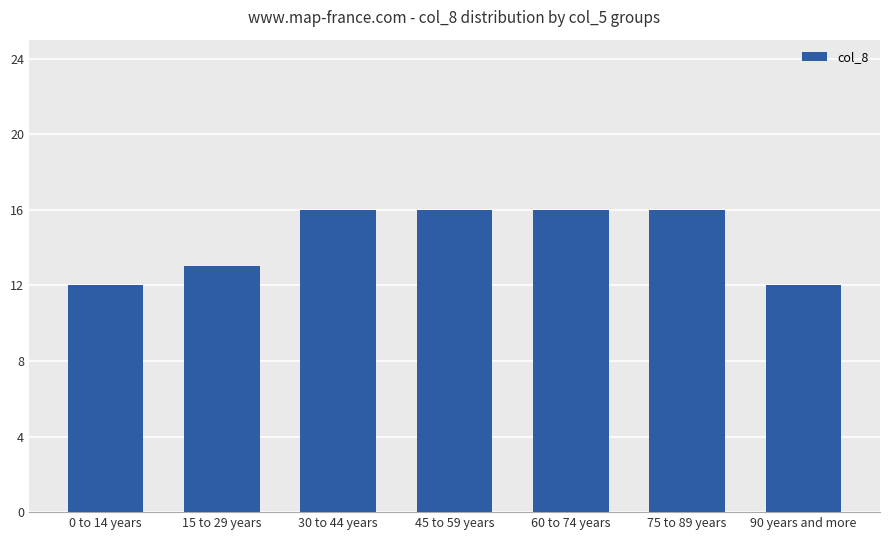

At which label is the value closest to 14?

15 to 29 years